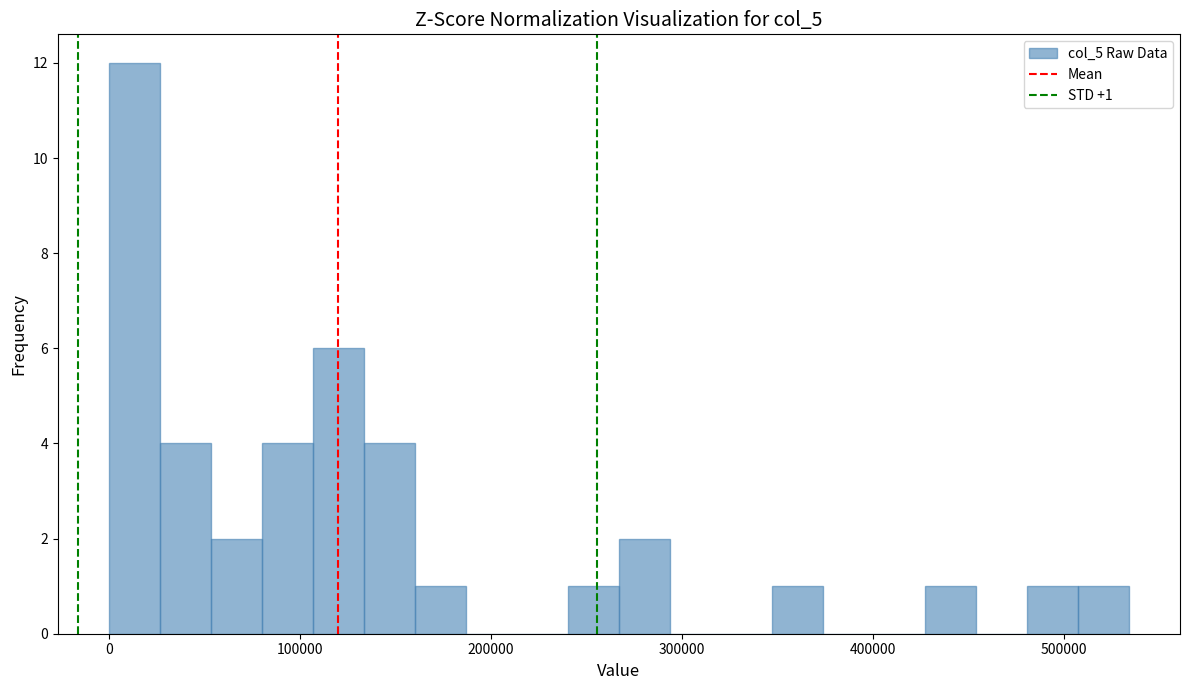

Around what value on the x-axis is the tallest bar? Give the approximate position of its centre, as read against the axis.

10000